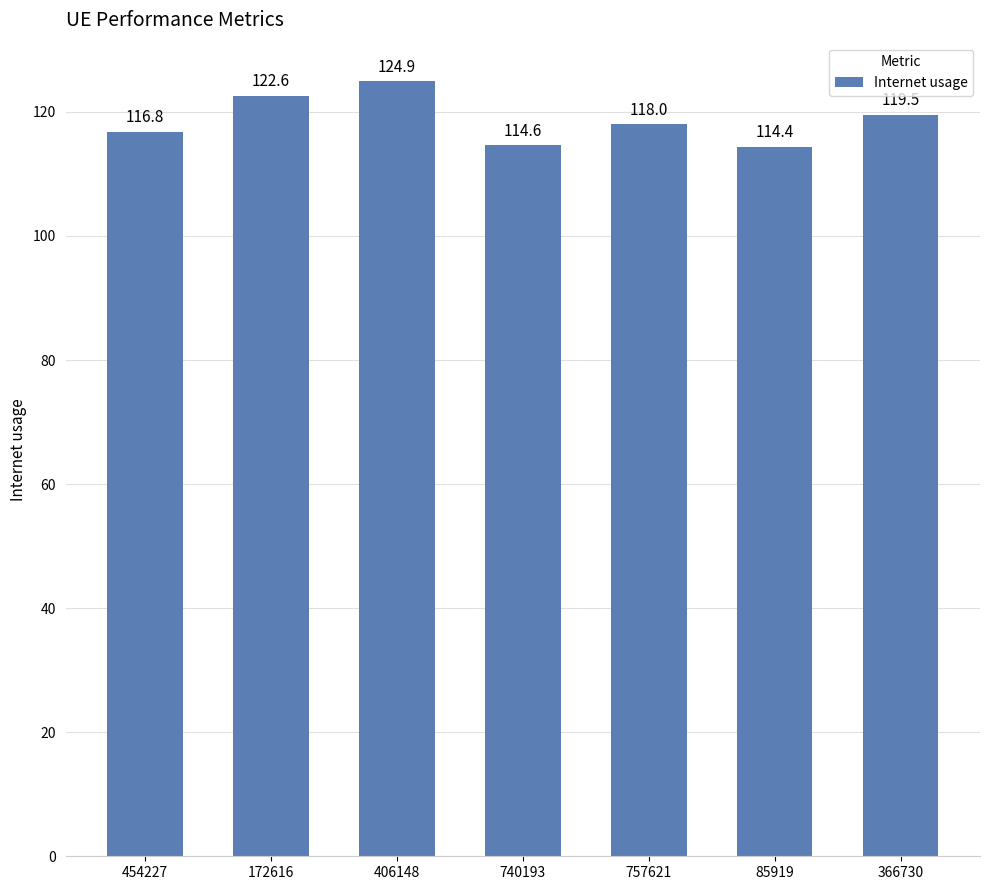

List the labels in order of value, largest first.

406148, 172616, 366730, 757621, 454227, 740193, 85919